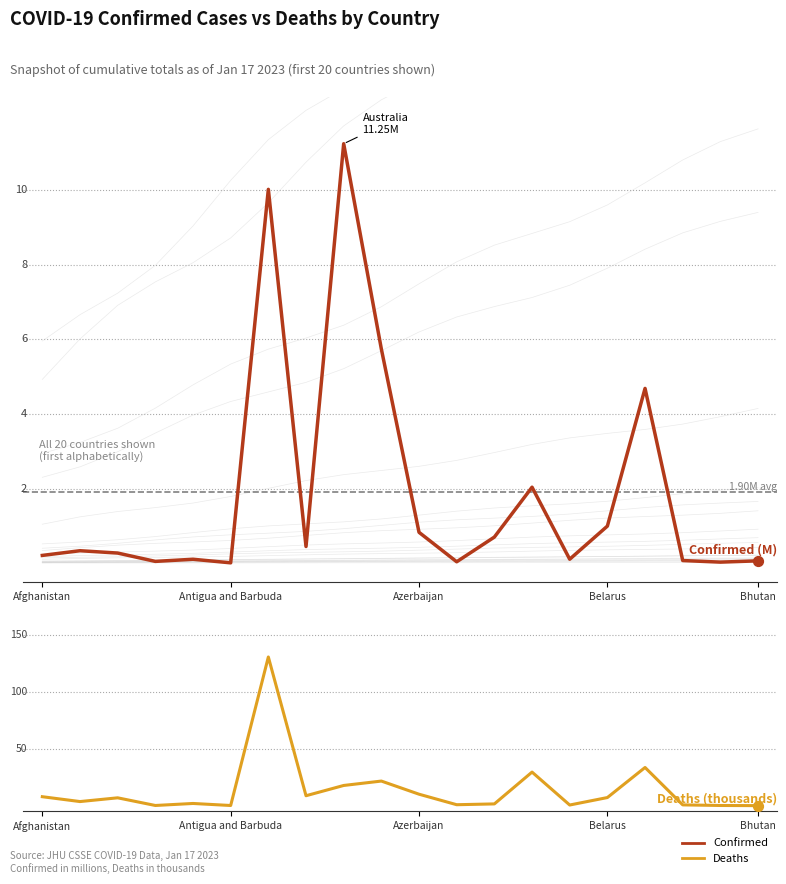

Which series has the largest total across all categories?

Deaths